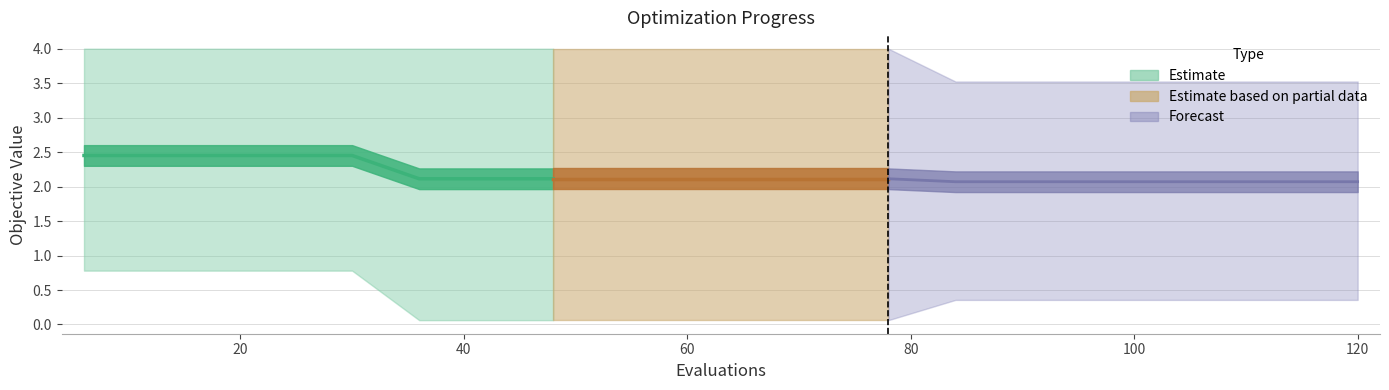

Reading left to right, list all the values displayed in this chart.

mean: 6=2.5	12=2.5	18=2.5	24=2.5	30=2.5	36=2.1	42=2.1	48=2.1	54=2.1	60=2.1	66=2.1	72=2.1	78=2.1	84=2.1	90=2.1	96=2.1	102=2.1	108=2.1	114=2.1	120=2.1
best: 6=0.8	12=0.8	18=0.8	24=0.8	30=0.8	36=0.1	42=0.1	48=0.1	54=0.1	60=0.1	66=0.1	72=0.1	78=0.1	84=0.4	90=0.4	96=0.4	102=0.4	108=0.4	114=0.4	120=0.4
worst: 6=4.0	12=4.0	18=4.0	24=4.0	30=4.0	36=4.0	42=4.0	48=4.0	54=4.0	60=4.0	66=4.0	72=4.0	78=4.0	84=3.5	90=3.5	96=3.5	102=3.5	108=3.5	114=3.5	120=3.5